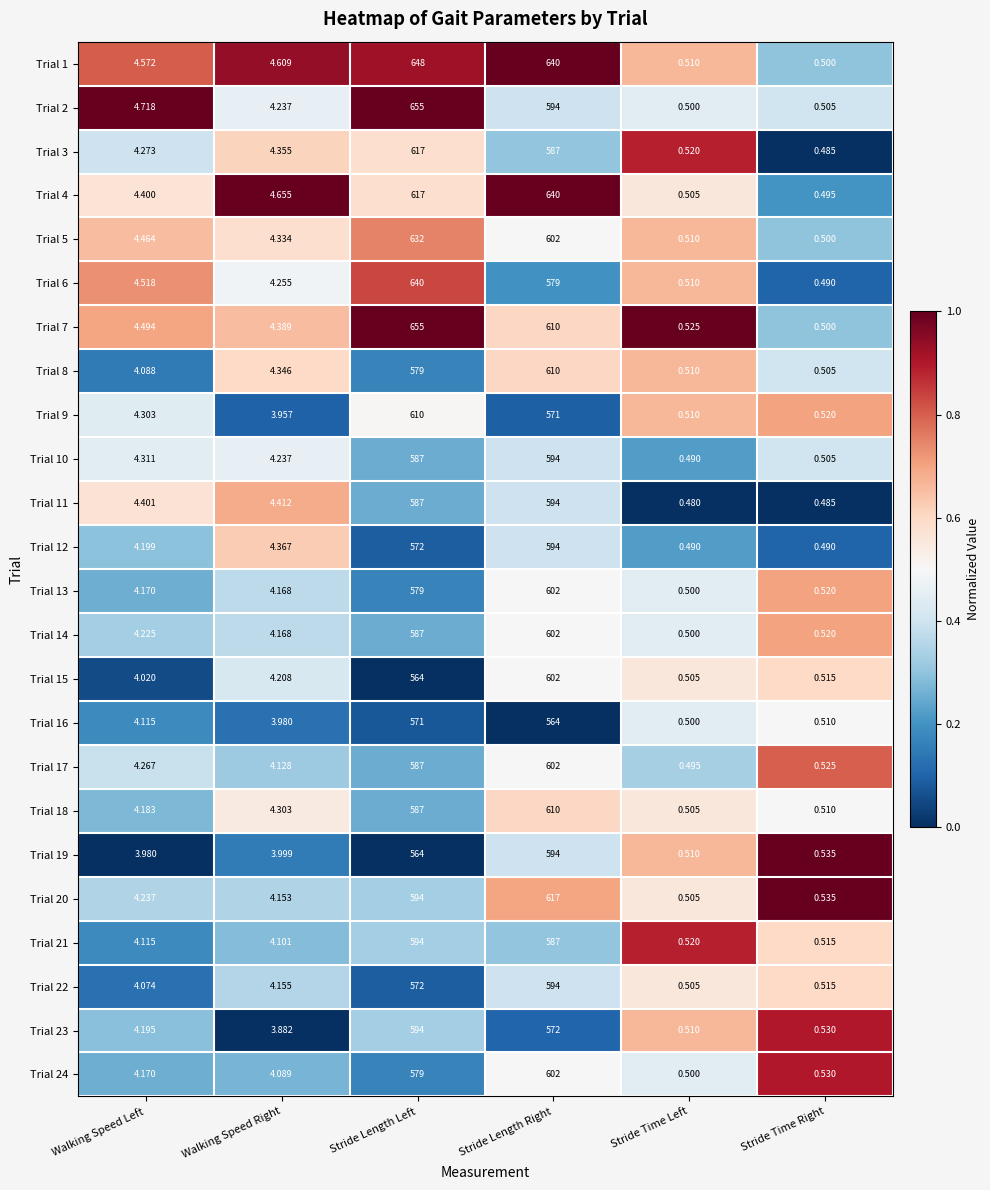

At which label is Trial 13 closest to 301?

Stride Length Left